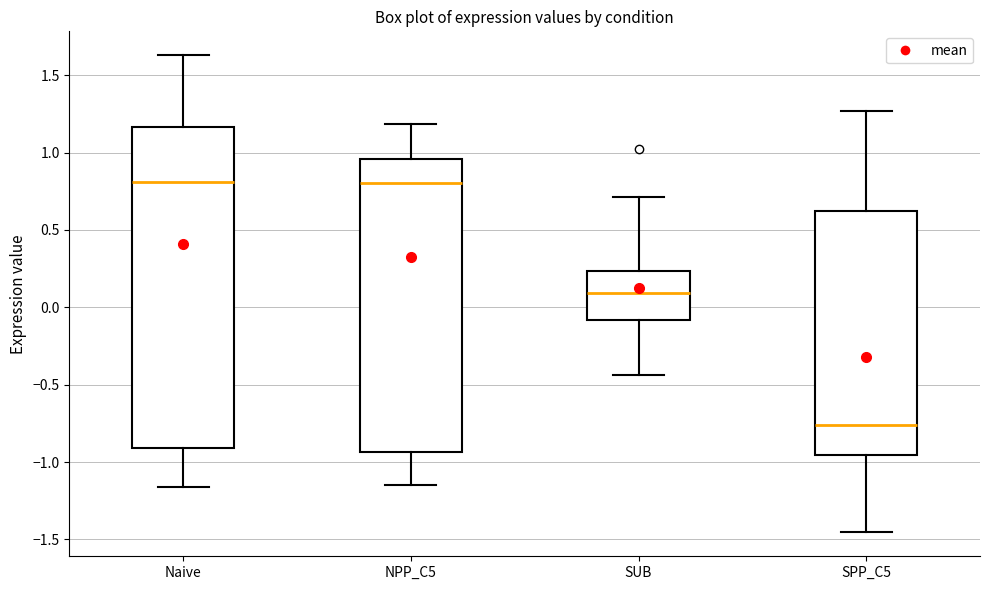

Reading left to right, read every box against the y-axis: the position of its median line, the range the box covers, and the ends of its whiskers. The values are not printed on the chart, so give them approximately, as read against the axis.

Naive: median 0.80, box -0.90 to 1.15, whiskers -1.15 to 1.65
NPP_C5: median 0.80, box -0.95 to 0.95, whiskers -1.15 to 1.20
SUB: median 0.10, box -0.10 to 0.25, whiskers -0.45 to 0.70
SPP_C5: median -0.75, box -0.95 to 0.60, whiskers -1.45 to 1.25